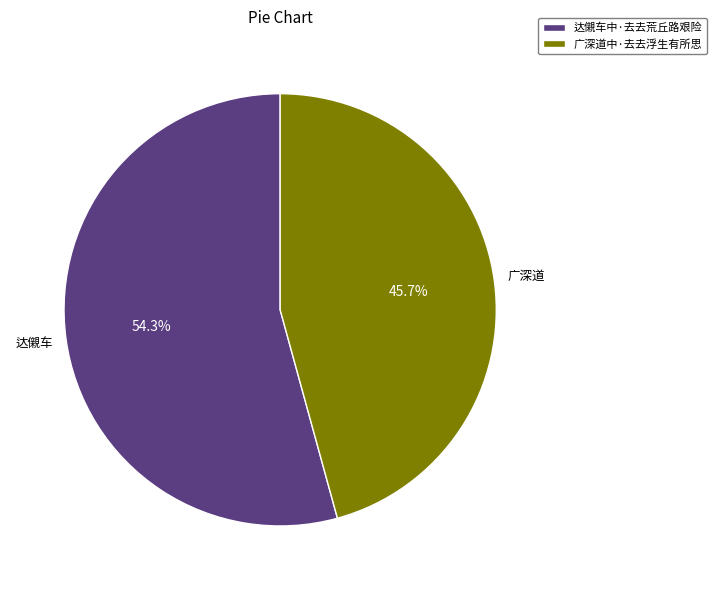

What percentage is NOT represented by 广深道中·去去浮生有所思?

54.3%